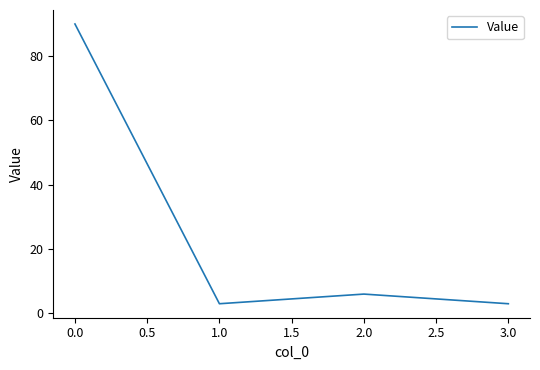

What position from the right is 0.0?

4